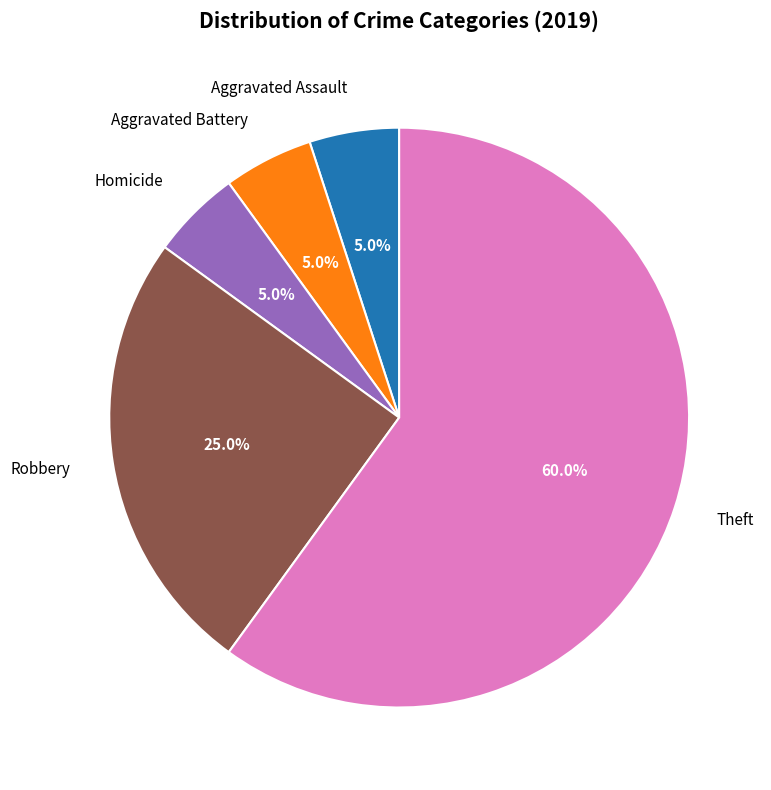

Which category has the biggest portion of the pie?

Theft